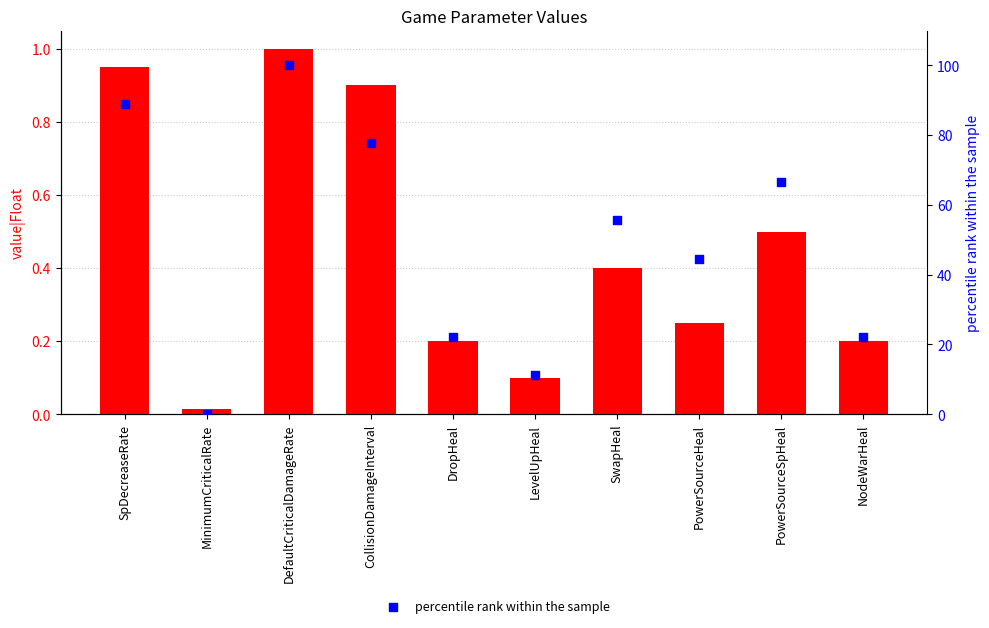

Is the value of percentile rank within the sample at PowerSourceSpHeal greater than the value of value|Float at MinimumCriticalRate?

Yes